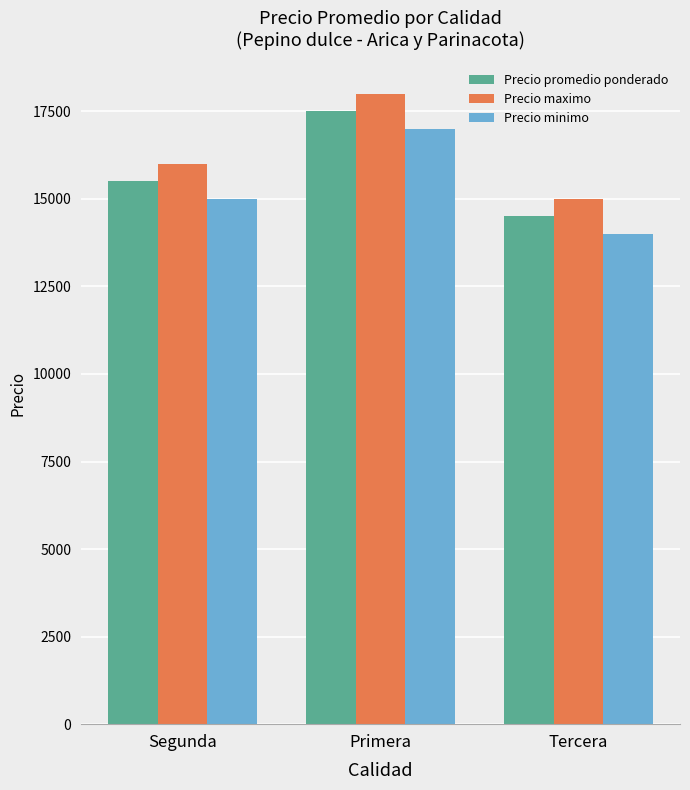

The value of Precio promedio ponderado at Tercera is 5099. True or false?

False